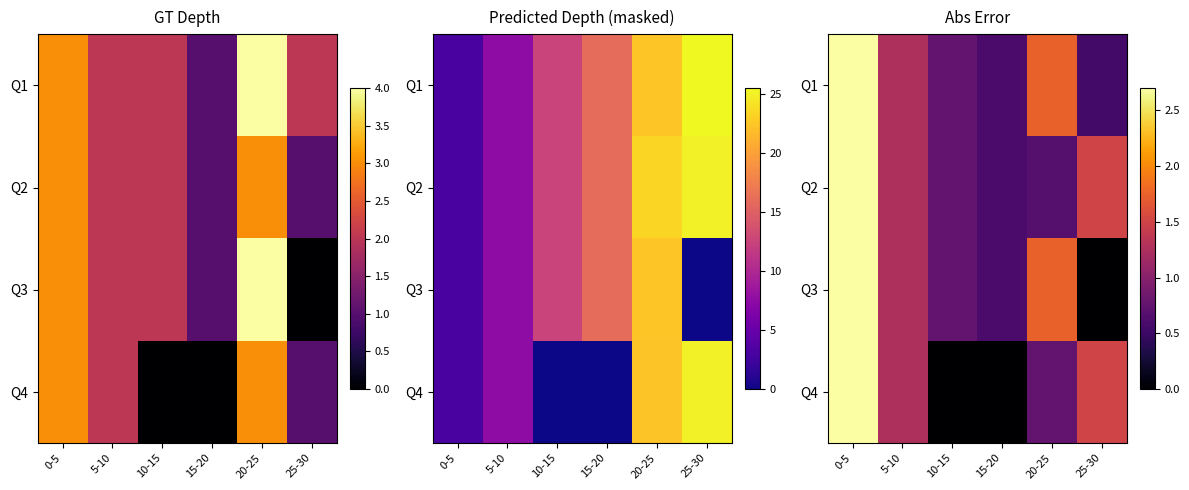

The value of Q4 at 25-30 is 2.2. True or false?

False